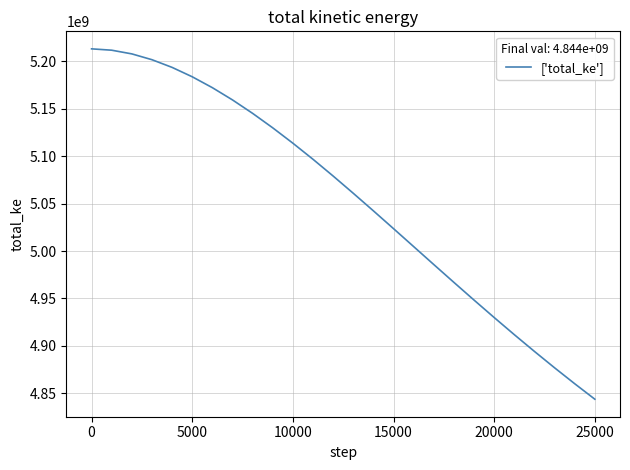

What is the difference between the second highest and minimum values?

367662816.4